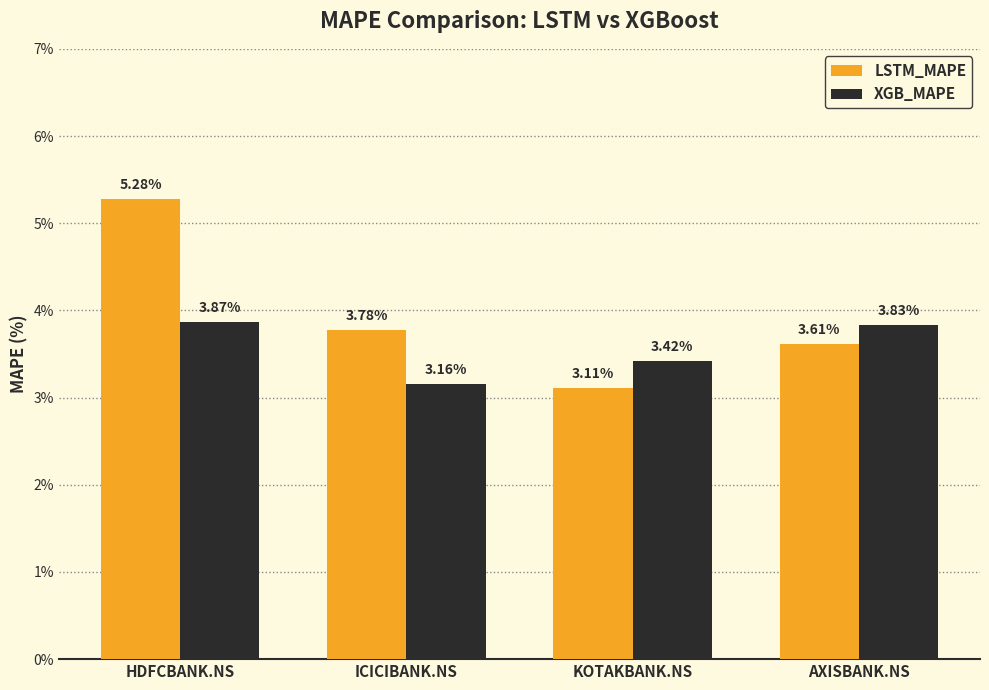

Is the value of LSTM_MAPE at HDFCBANK.NS greater than the value of XGB_MAPE at KOTAKBANK.NS?

Yes